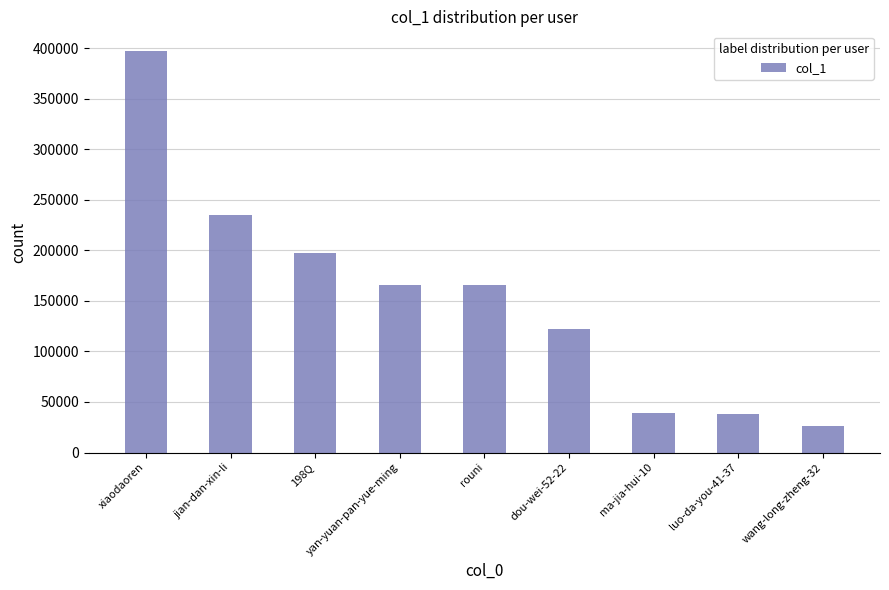

Are the bars horizontal?

No